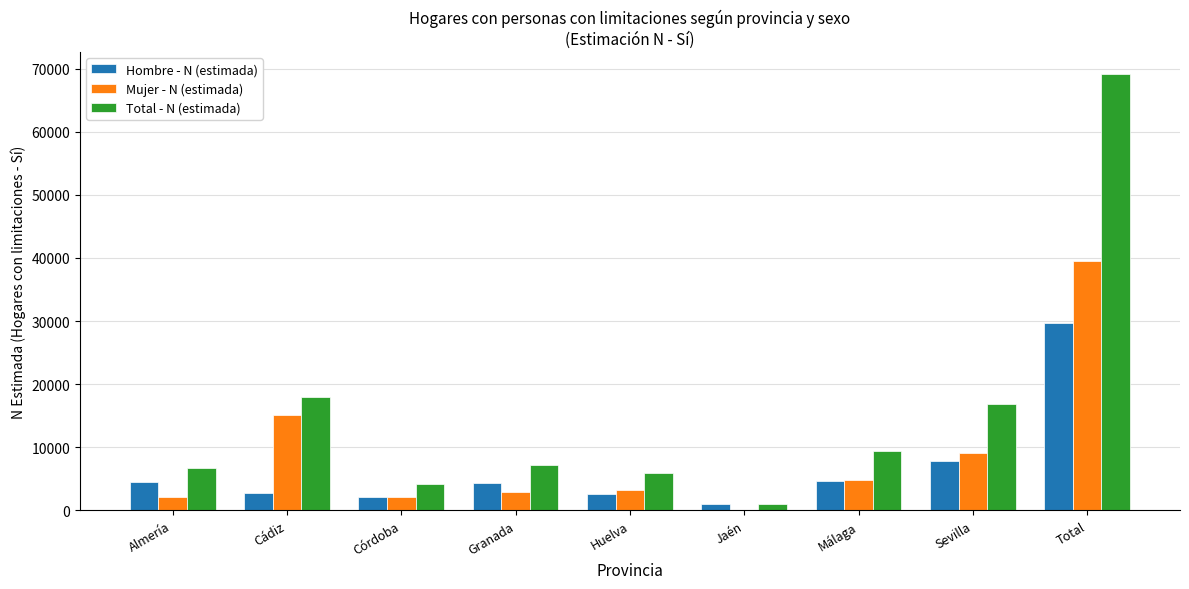

How many series are shown in this chart?

3